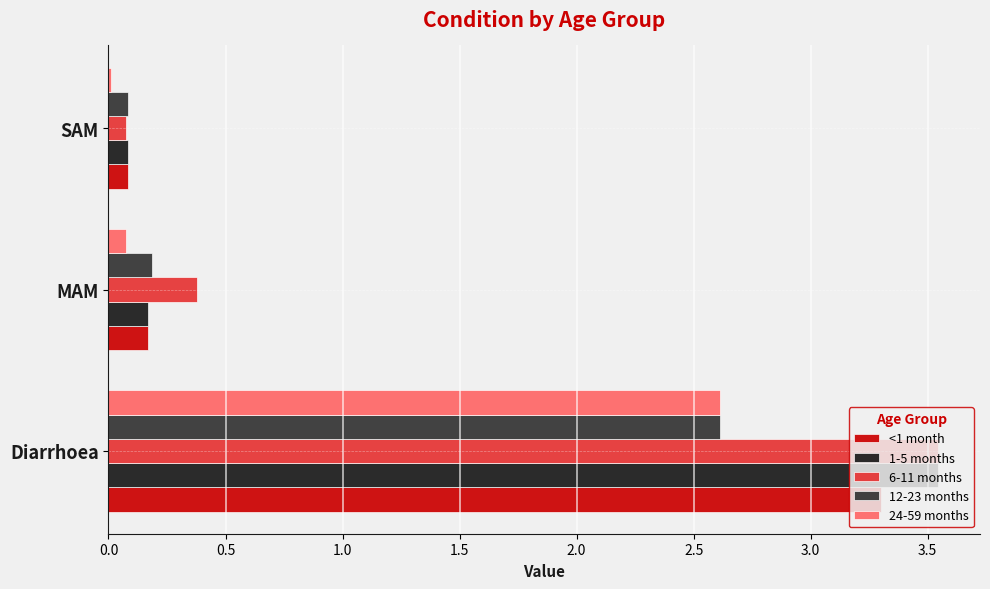

What is the spread (max minus min) of values at Diarrhoea?

0.9